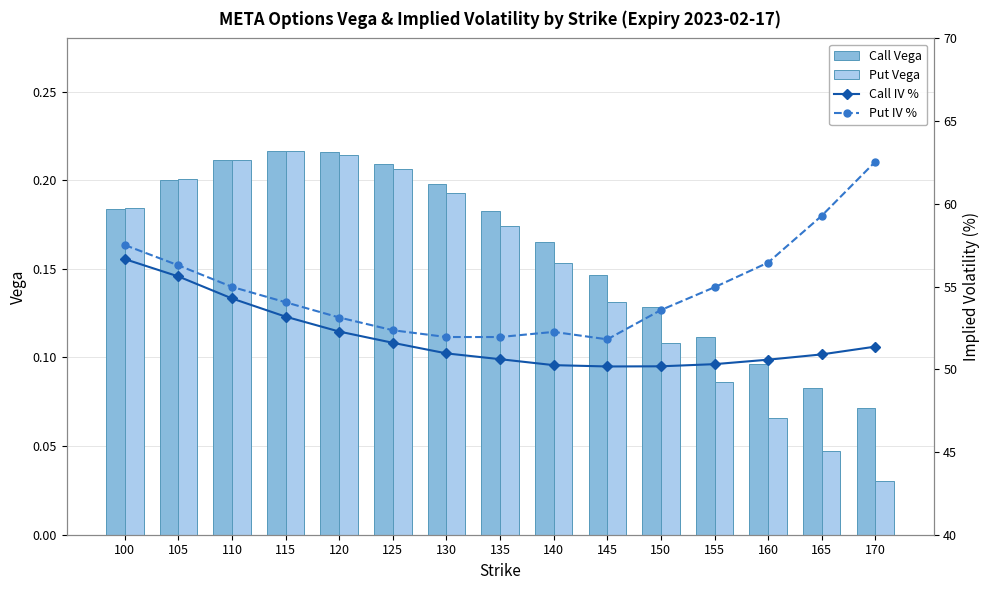

What is the greatest value displayed?

62.5